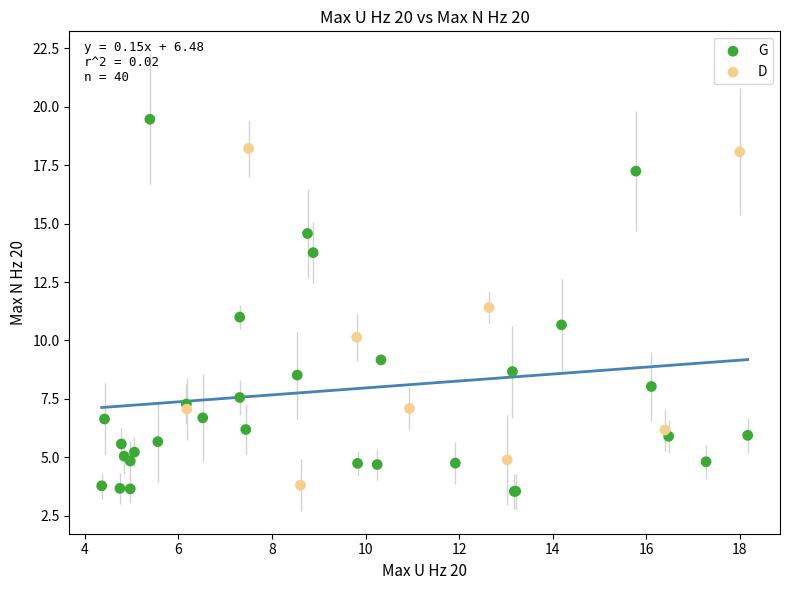

Which series contains the highest Y value?

G